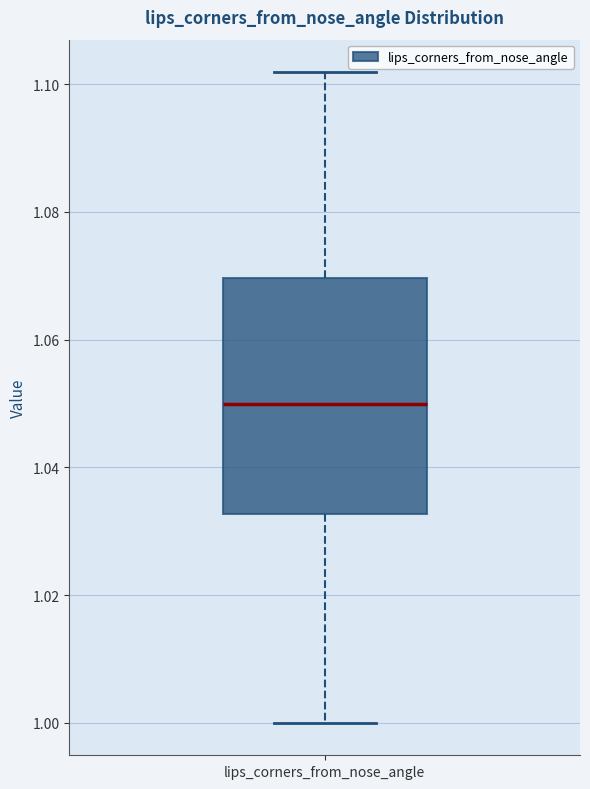

Transcribe this box plot: give where the median line is, the range the box spans, and where the two whiskers end, as read against the y-axis. The values are not printed on the chart, so give them approximately, as read against the axis.

median 1.050, box 1.032 to 1.070, whiskers 1.000 to 1.102